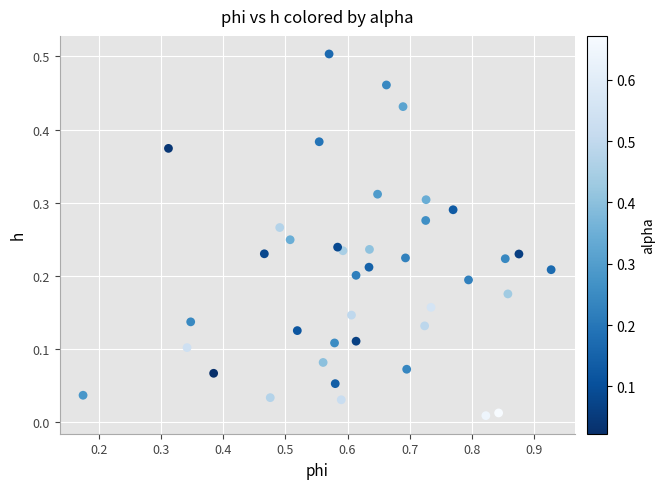

What is the range of X values (max minus min)?

0.8